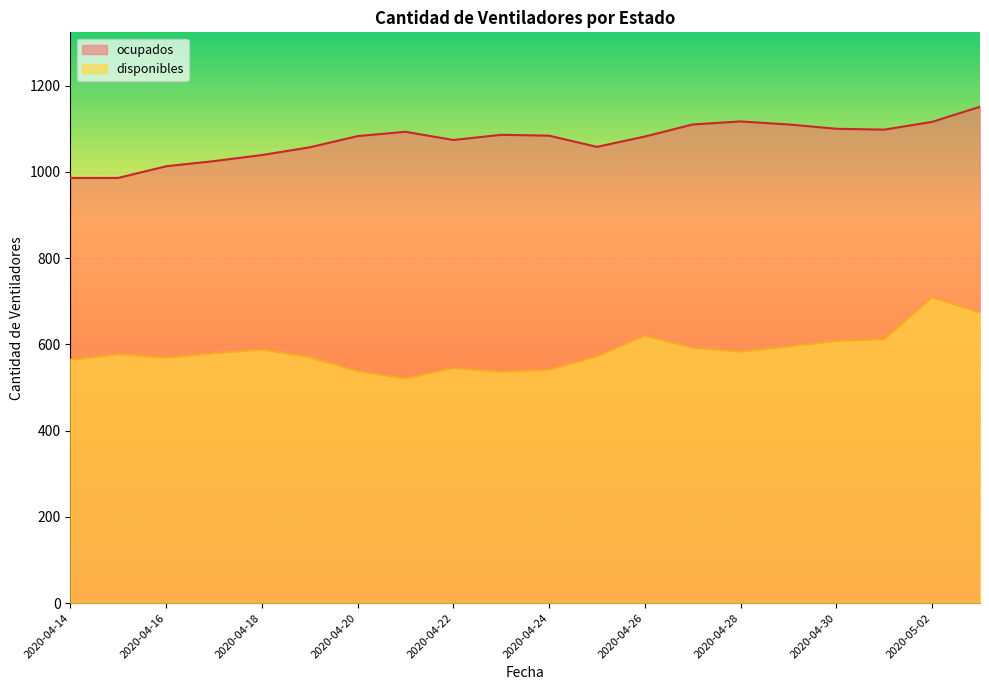

Rank the categories by disponibles value from lowest to highest.

2020-04-21, 2020-04-23, 2020-04-20, 2020-04-24, 2020-04-22, 2020-04-14, 2020-04-16, 2020-04-19, 2020-04-25, 2020-04-15, 2020-04-17, 2020-04-28, 2020-04-18, 2020-04-27, 2020-04-29, 2020-04-30, 2020-05-01, 2020-04-26, 2020-05-03, 2020-05-02